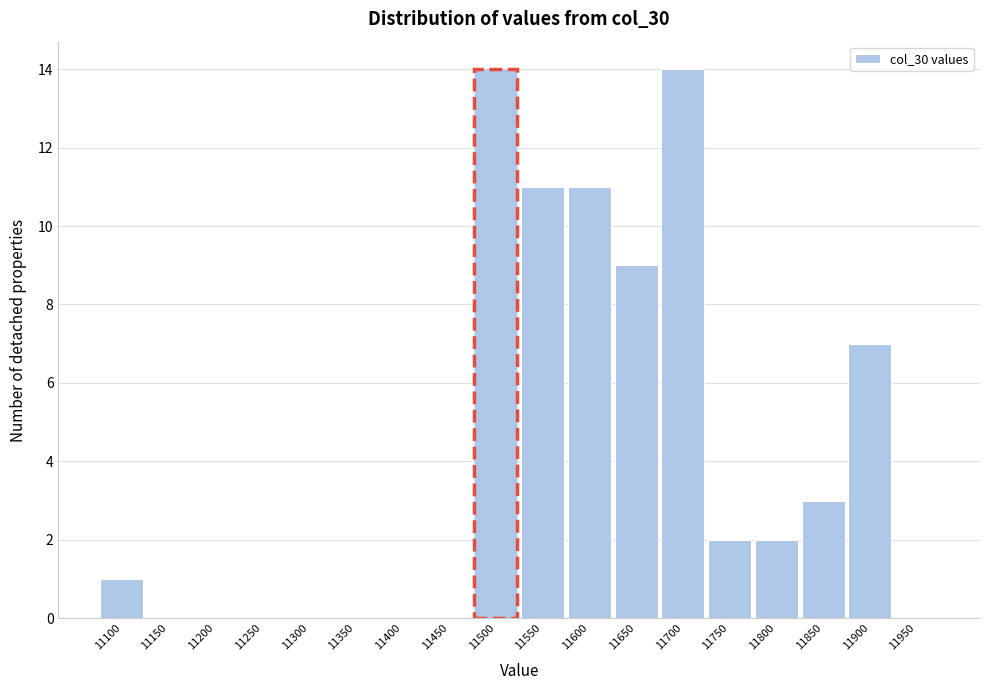

Reading left to right, transcribe all the data shown in this chart.

11100=1	11150=0	11200=0	11250=0	11300=0	11350=0	11400=0	11450=0	11500=14	11550=11	11600=11	11650=9	11700=14	11750=2	11800=2	11850=3	11900=7	11950=0